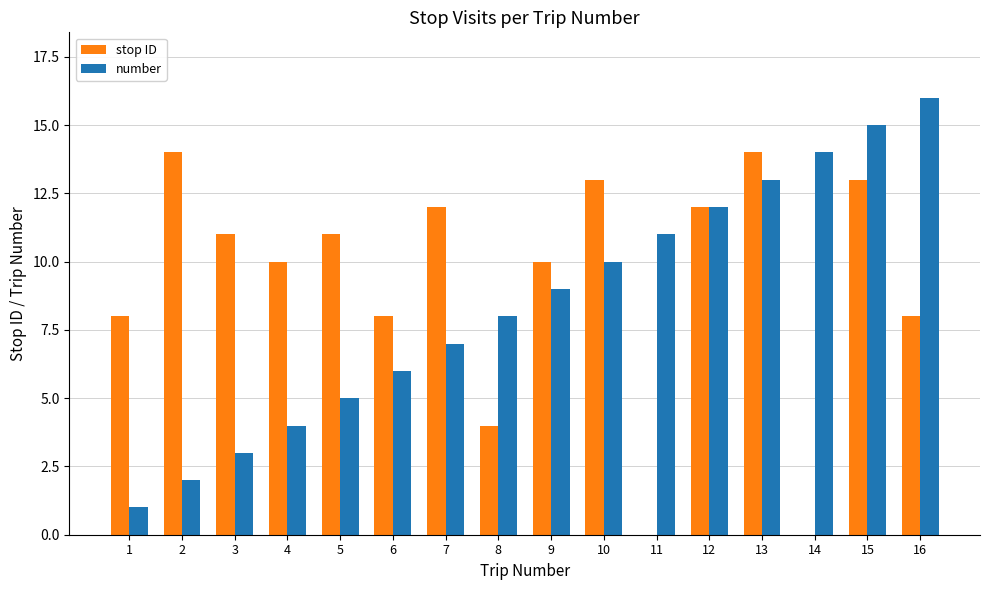

At which category is the sum across all series the highest?

15